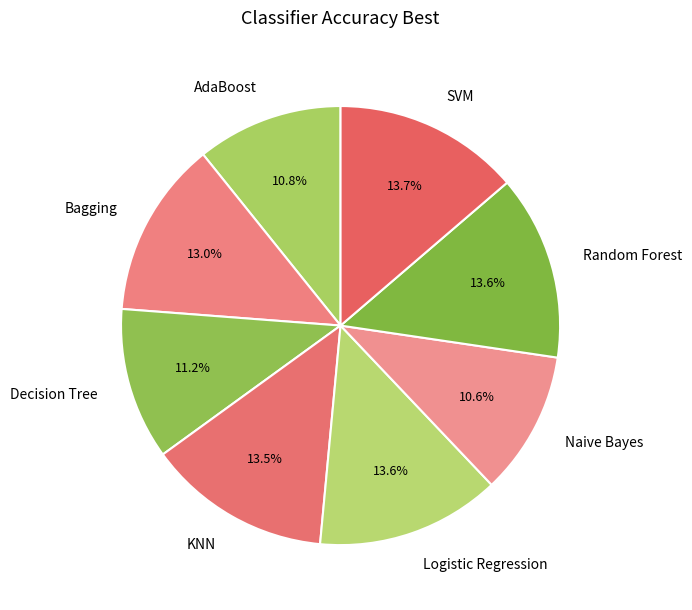

To the nearest percent, what portion does SVM represent?

14%